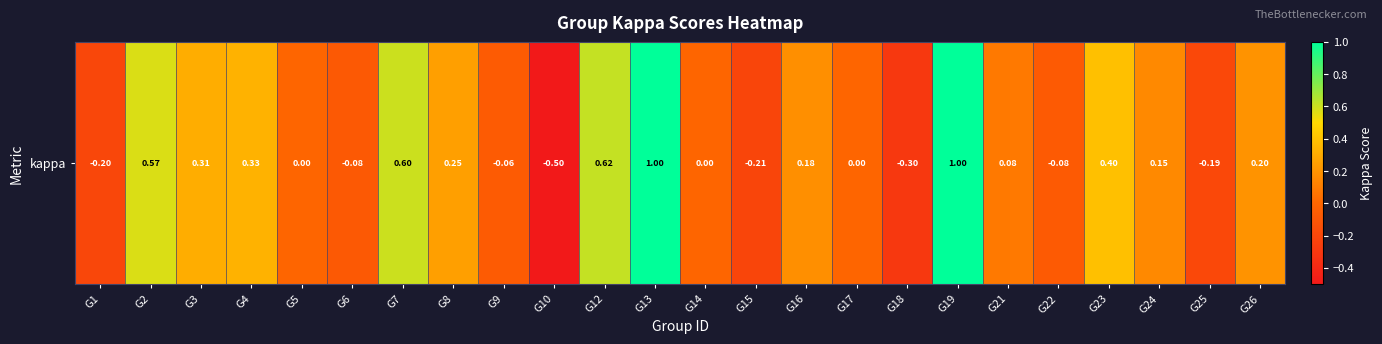

How many data points does each series have?

24